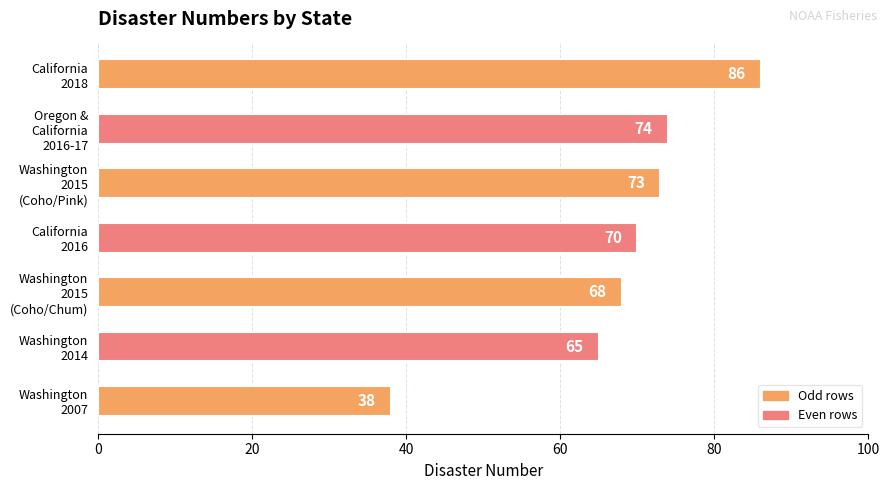

Rank the categories by value from lowest to highest.

Washington
2007, Washington
2014, Washington
2015
(Coho/Chum), California
2016, Washington
2015
(Coho/Pink), Oregon &
California
2016-17, California
2018